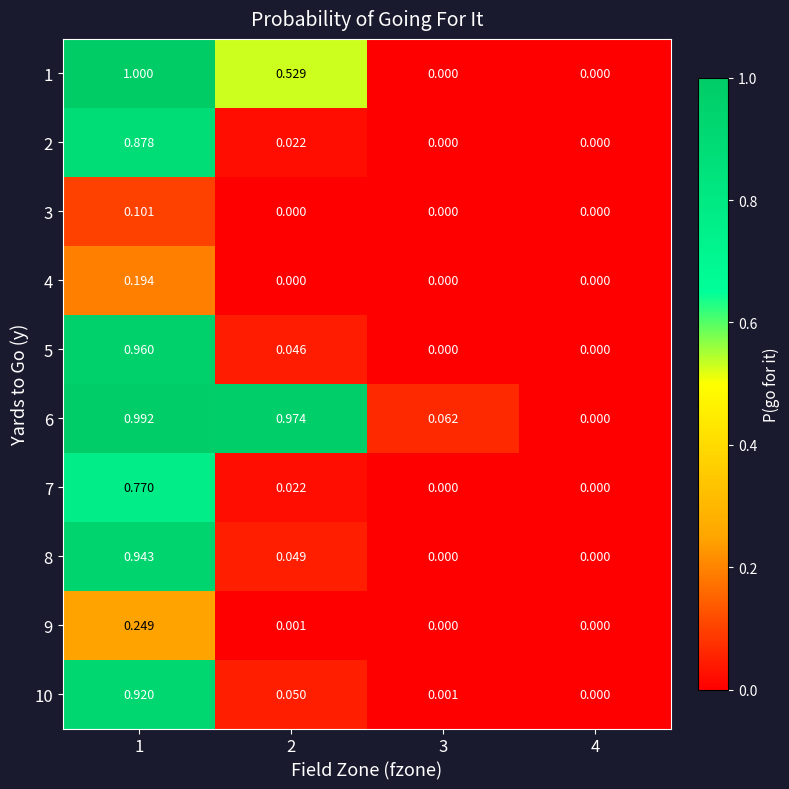

Is the value of 9 at 2 greater than the value of 8 at 3?

Yes